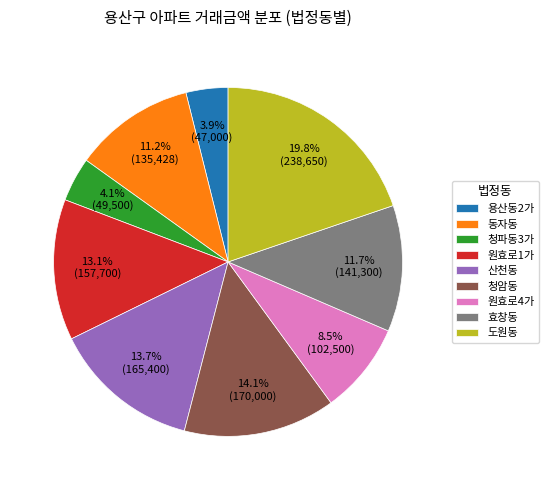

How much of the chart is everything except 효창동?

88.3%